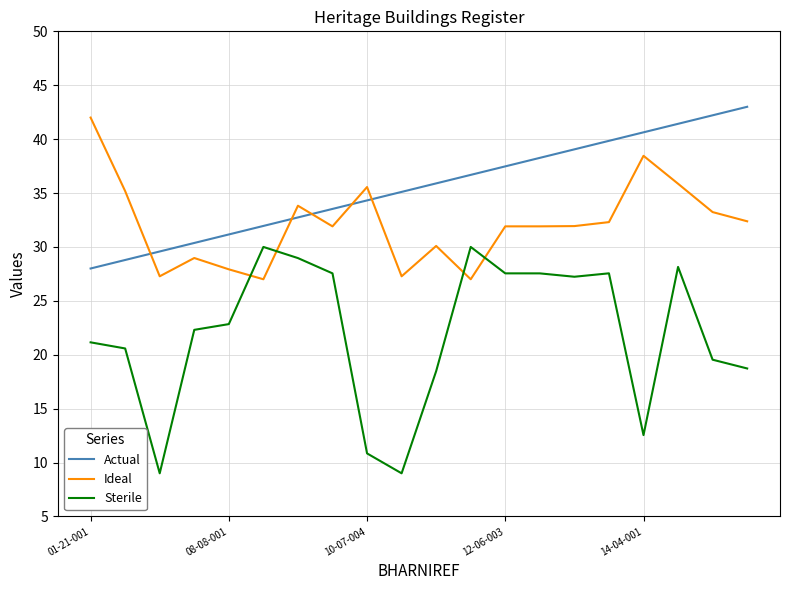

Which series has the largest range (max minus min)?

Sterile